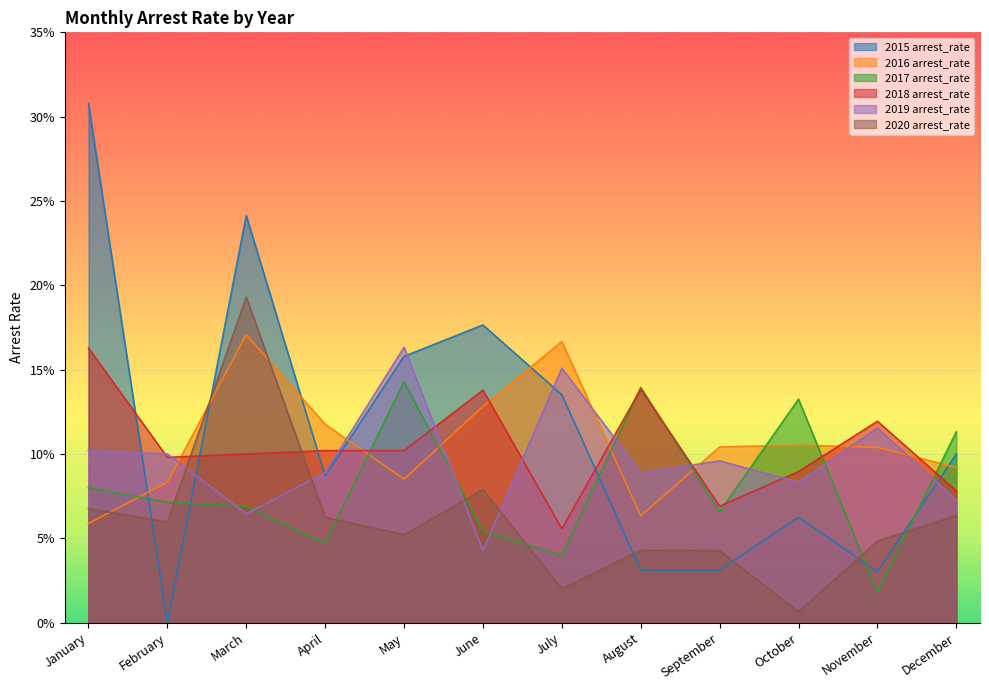

How many categories are shown in the chart?

12